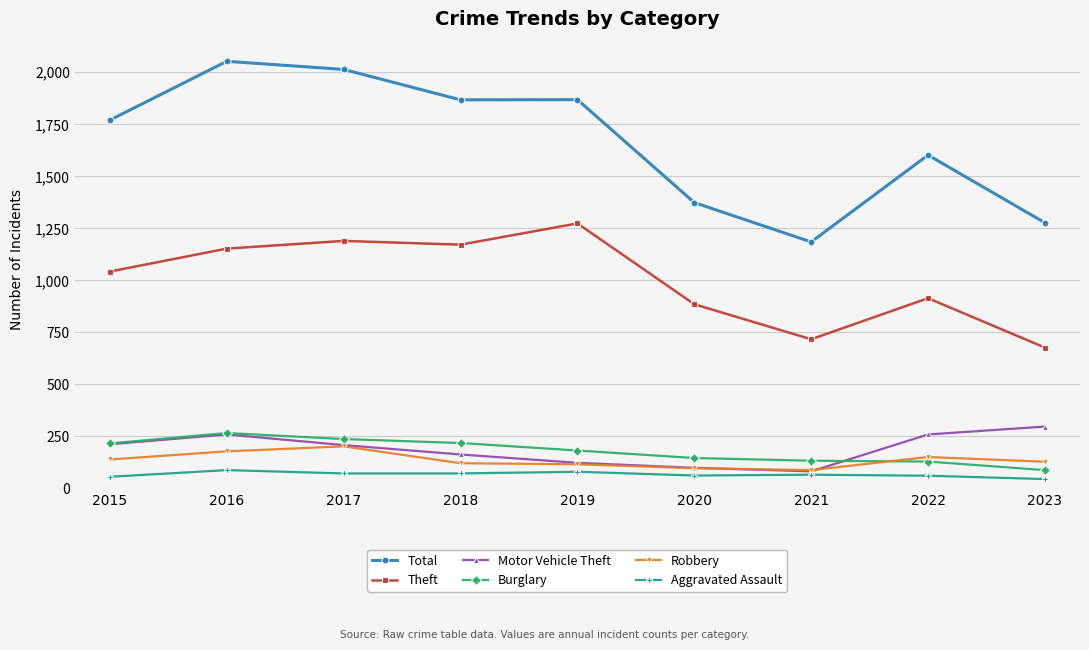

Is the value of Aggravated Assault at 2018 greater than the value of Robbery at 2015?

No